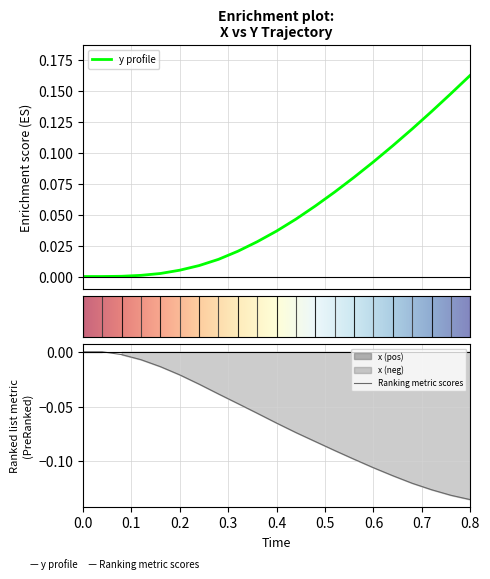

Reading left to right, transcribe all the data shown in this chart.

x: 0.0	0.0	-0.0	-0.0	-0.0	-0.0	-0.0	-0.0	-0.0	-0.1	-0.1	-0.1	-0.1	-0.1	-0.1	-0.1	-0.1	-0.1	-0.1	-0.1	-0.1
y: 0.0	0.0	0.0	0.0	0.0	0.0	0.0	0.0	0.0	0.0	0.0	0.0	0.1	0.1	0.1	0.1	0.1	0.1	0.1	0.1	0.2